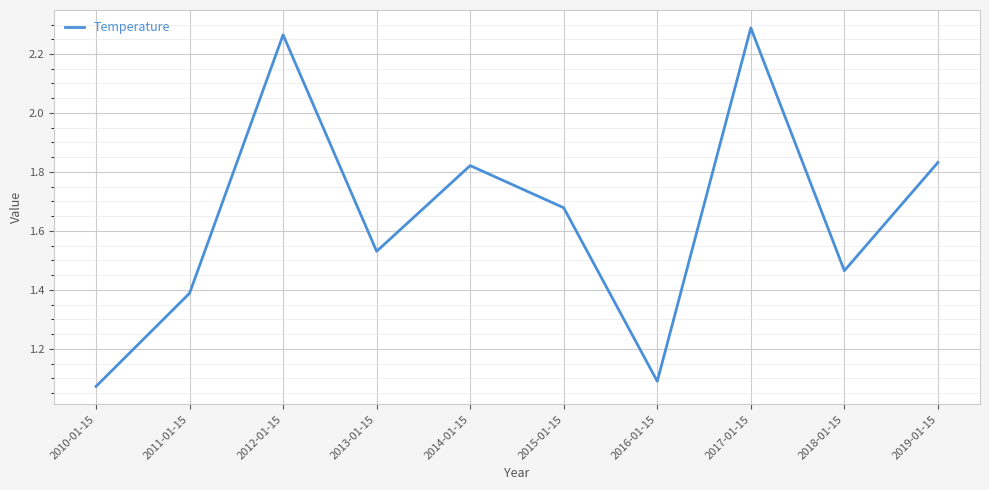

True or false: the data has more than 2 interior local peaks.

True